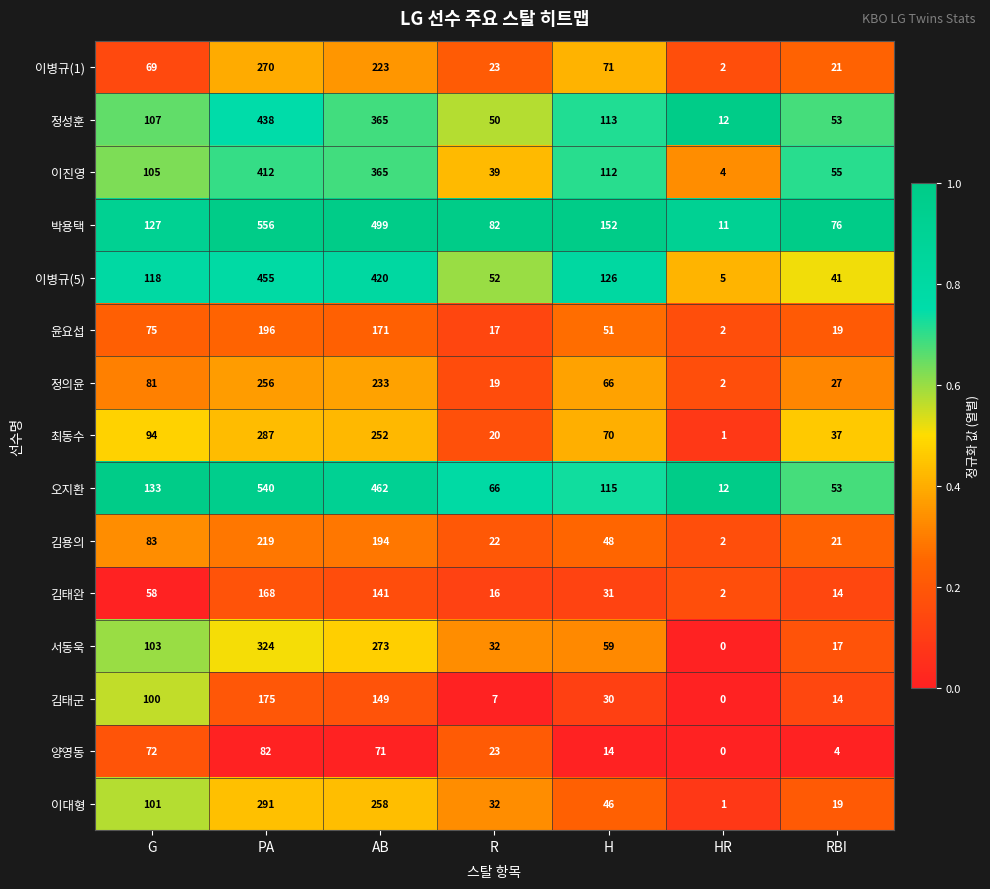

What is the sum of all 박용택 values?

1503